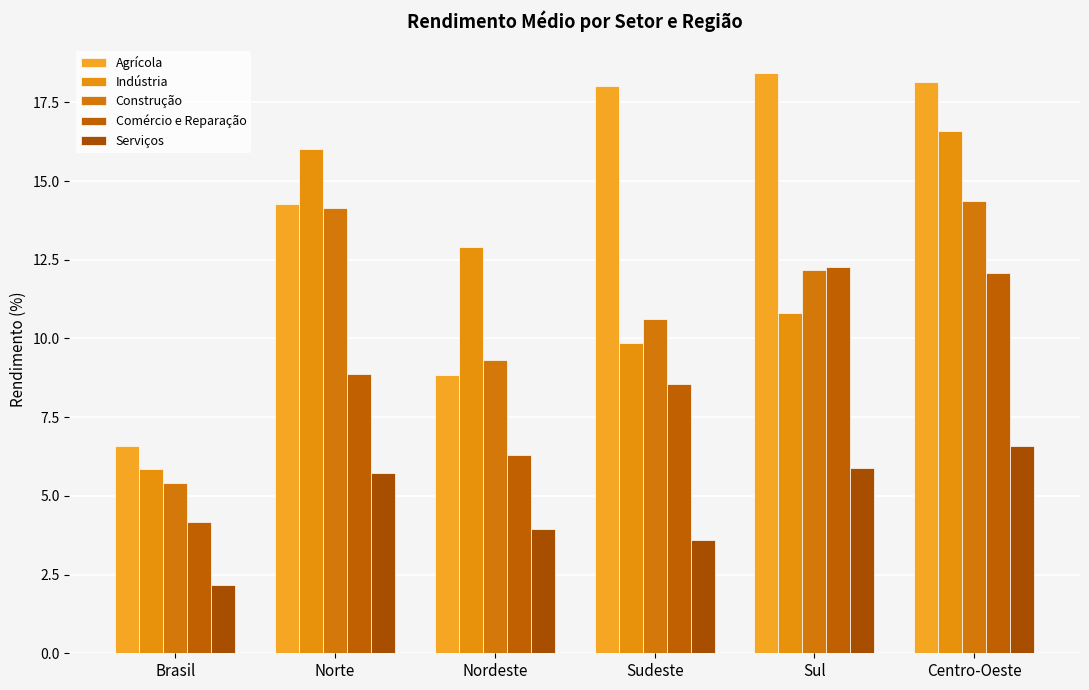

True or false: Construção has a value of 12.2 at Sul.

True